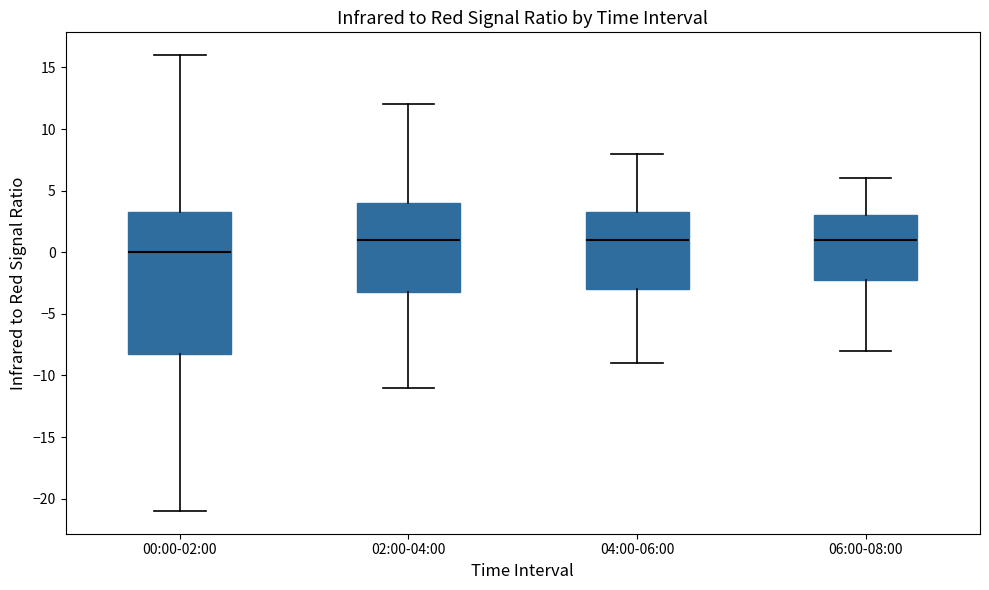

Which box is the tallest, from its lower edge to its upper edge?

00:00-02:00